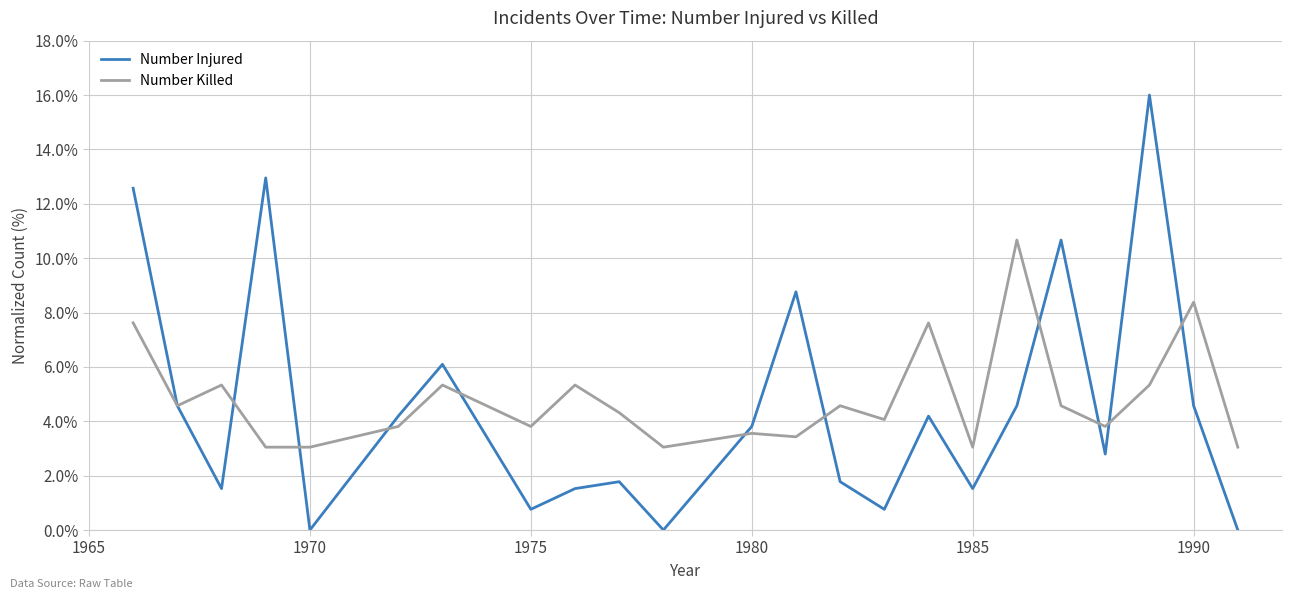

How many interior local valleys does the Number Injured series have?

7